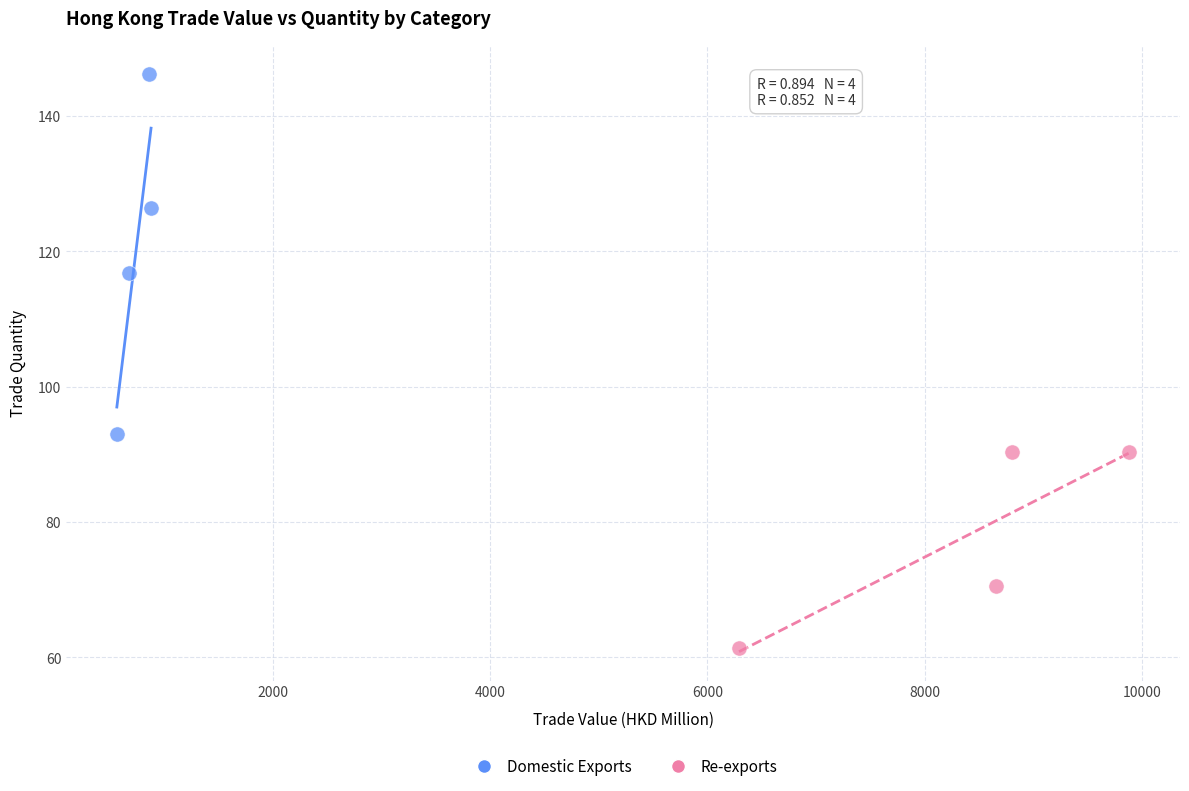

Which series reaches the maximum Y coordinate?

Domestic Exports